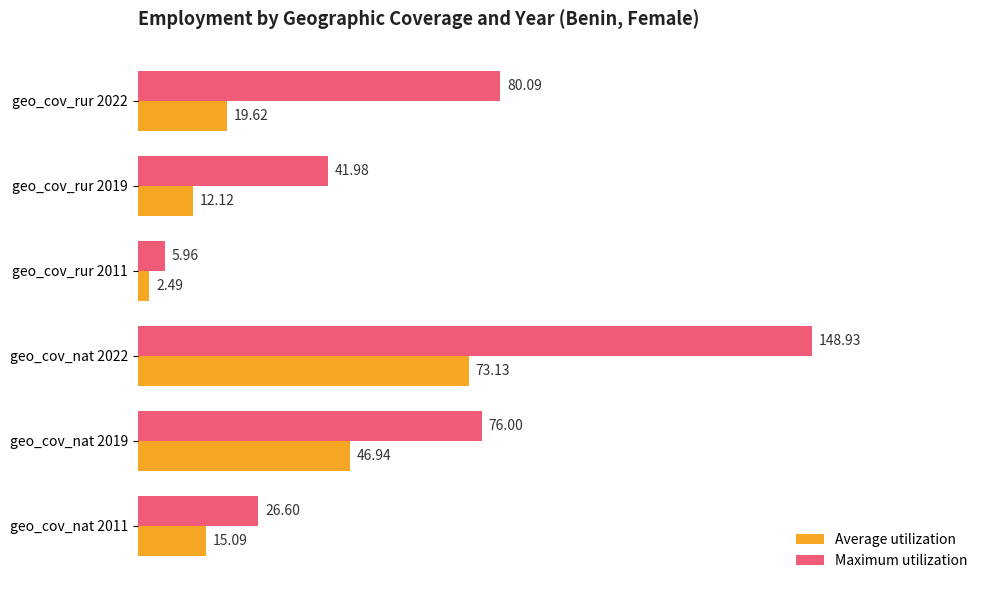

Which category has the highest value in the Maximum utilization series?

geo_cov_nat 2022